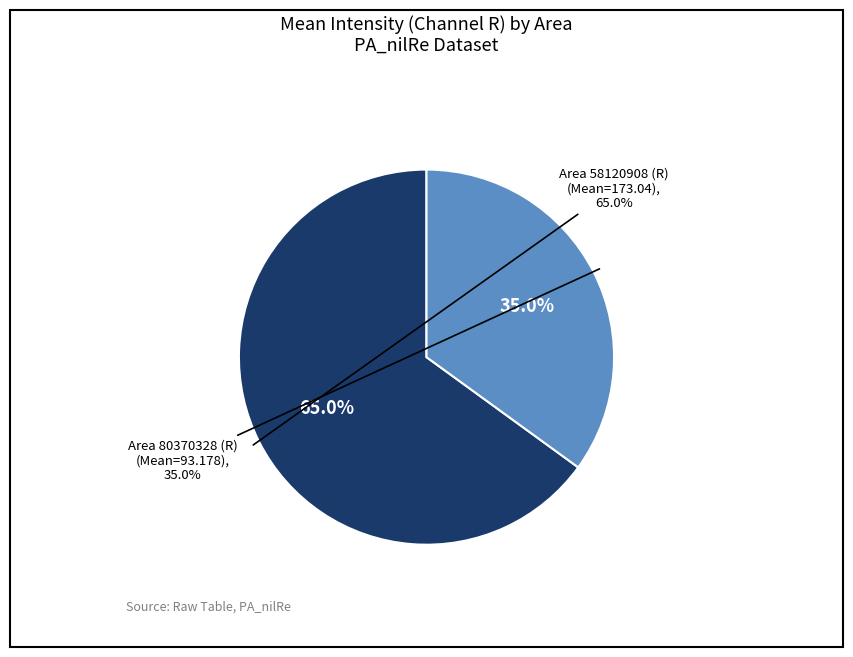

Is Area1=58120908 (R) the majority of the pie?

Yes